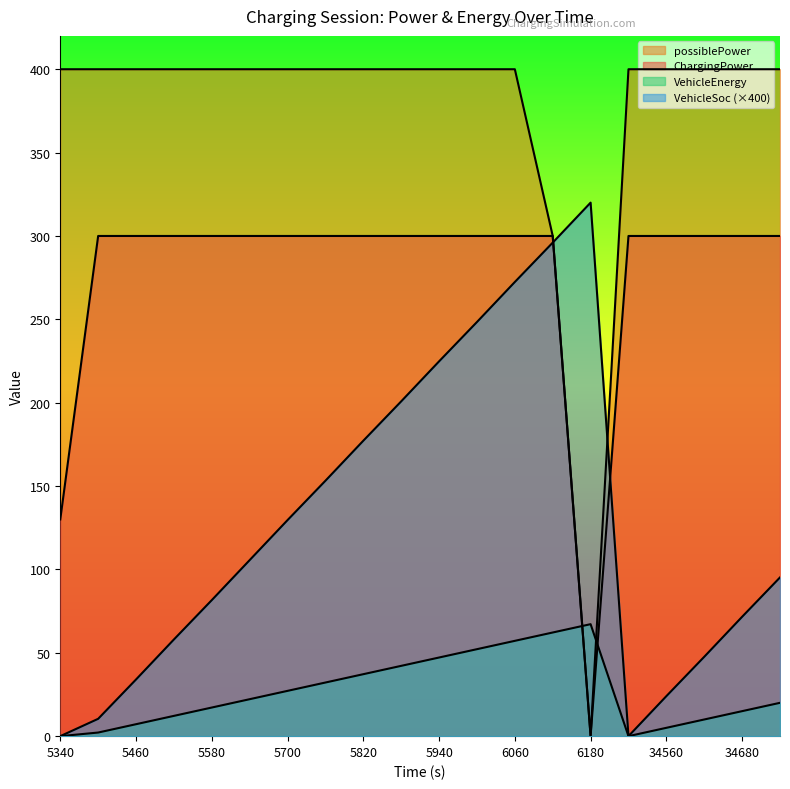

How many lines are shown in the chart?

4